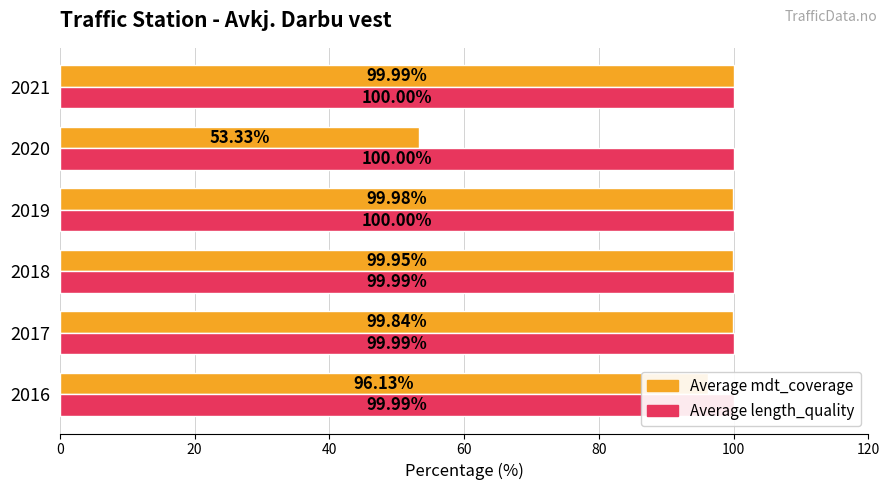

Reading left to right, extract all data points from this chart.

Average mdt_coverage: 96.1	99.8	100.0	100.0	53.3	100.0
Average length_quality: 100.0	100.0	100.0	100.0	100.0	100.0